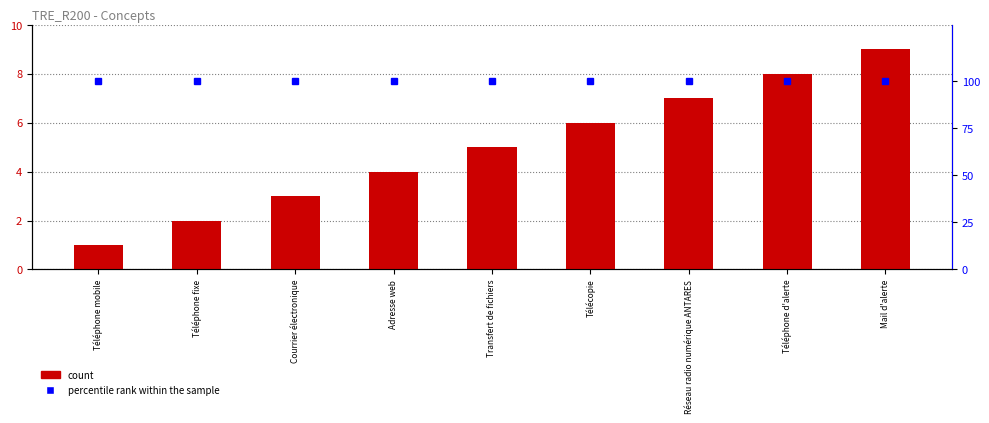

Read the count value at Mail d'alerte.

9